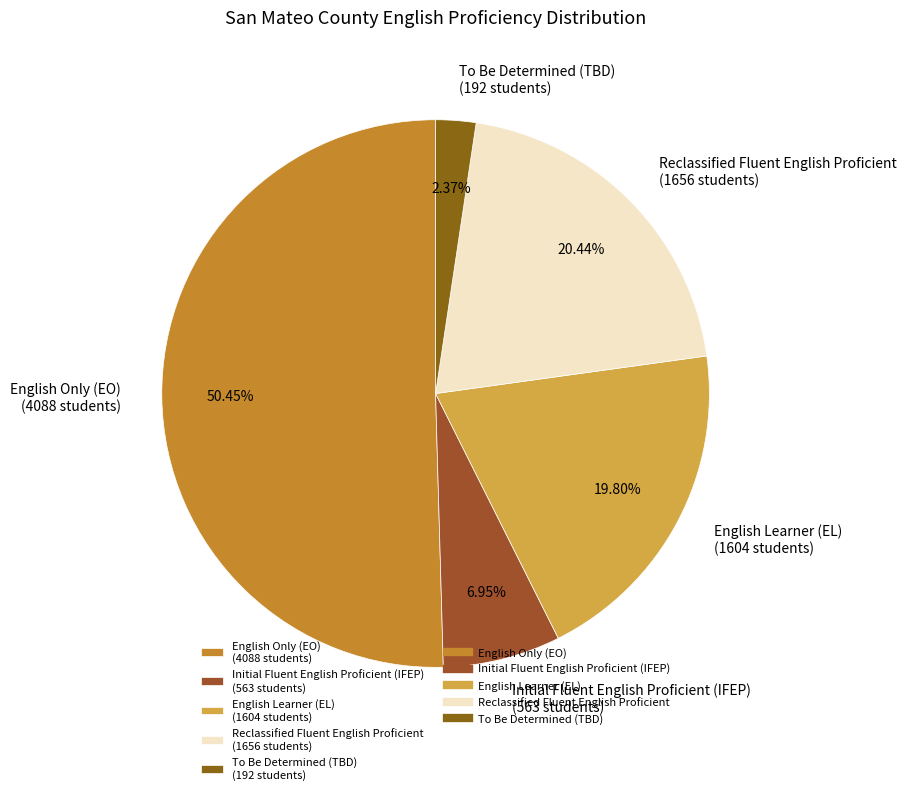

Count the number of slices in the pie.

5